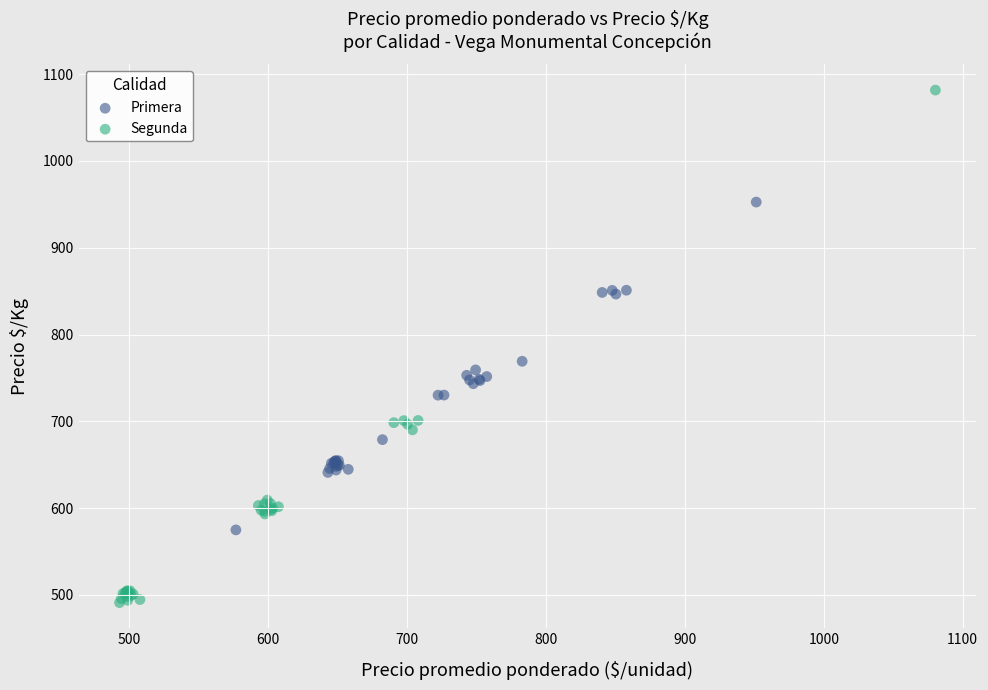

Which series contains the lowest Y value?

Segunda